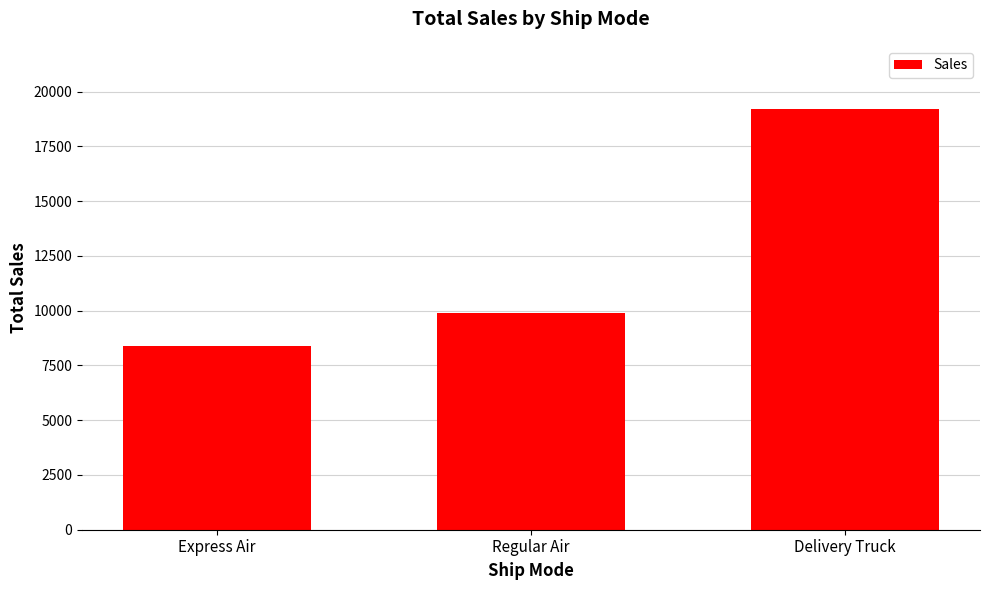

How many distinct data groups are displayed?

1